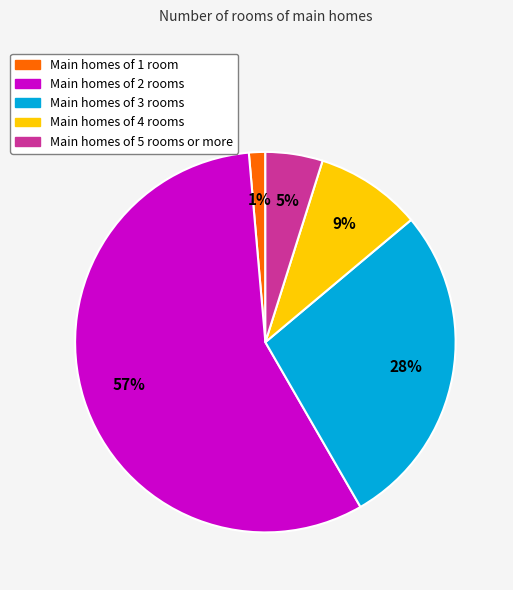

To the nearest percent, what is the average slice percentage?

20%